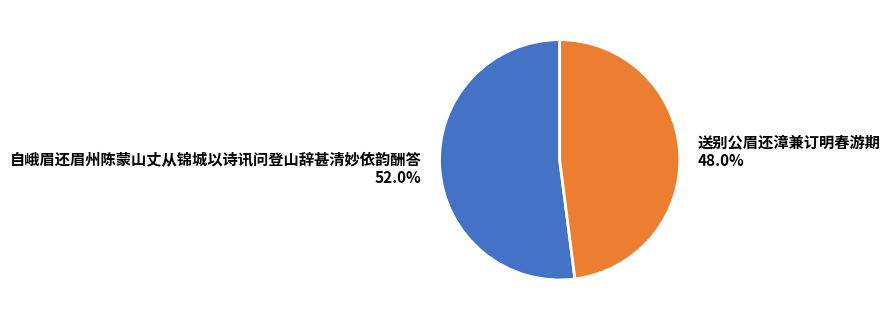

How many slices are in this pie chart?

2